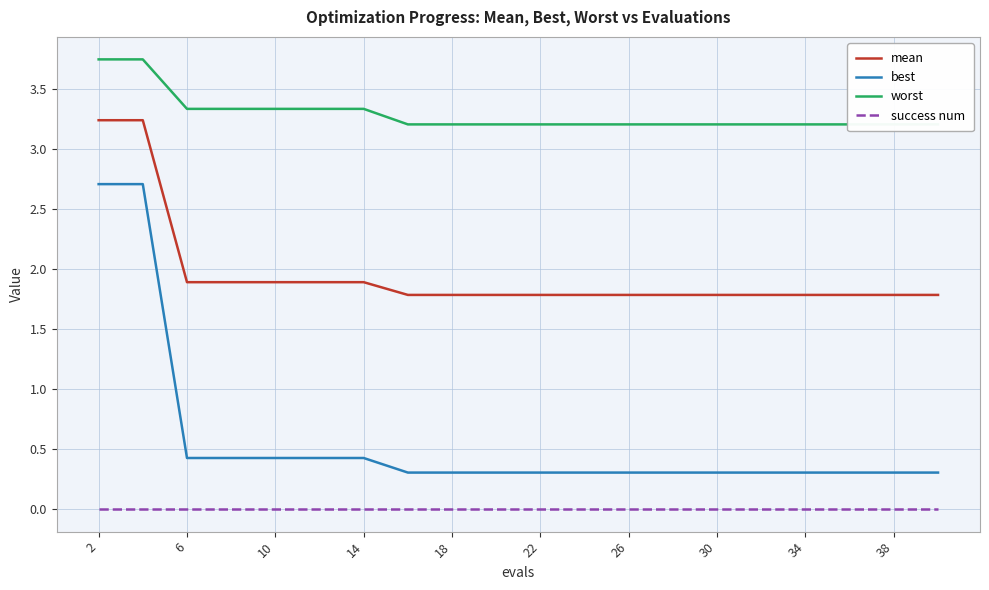

Does the chart have visible grid lines?

Yes